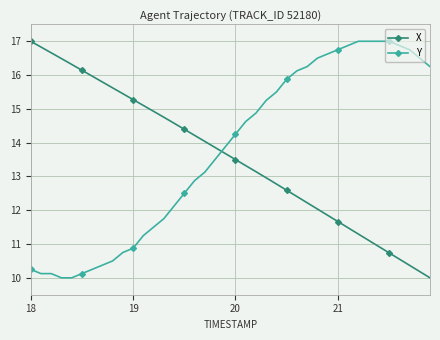

What is the difference between the second highest and minimum values in the Y series?

7.0